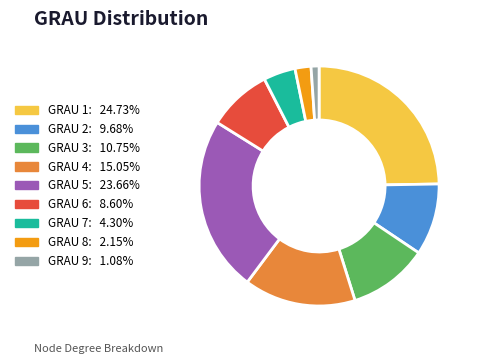

Does any single category account for the majority?

No